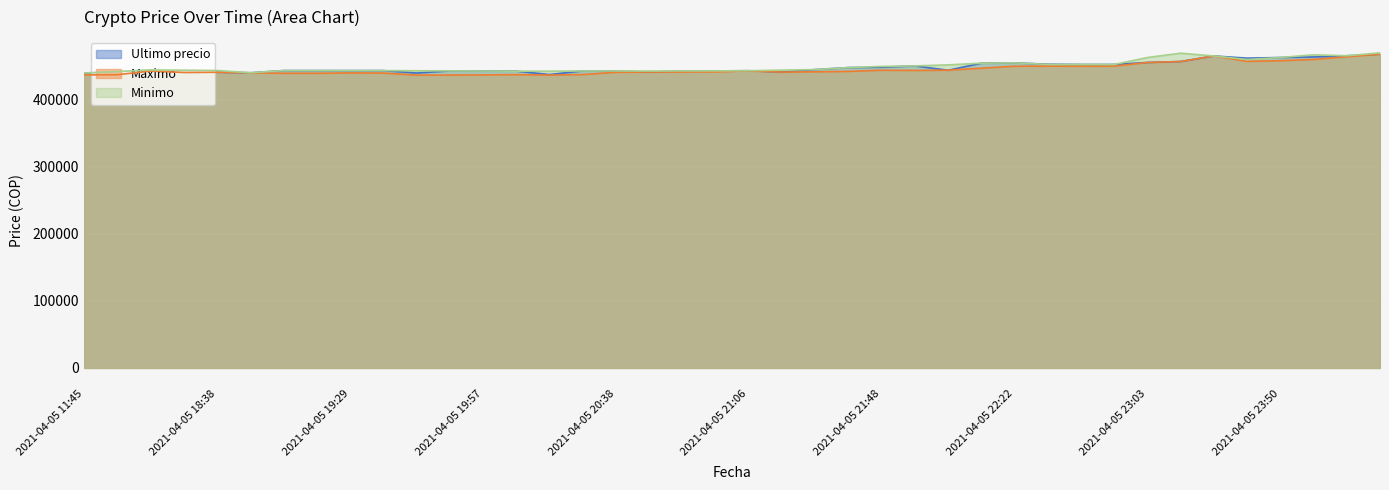

What position from the left is 2021-04-05 20:52?

19